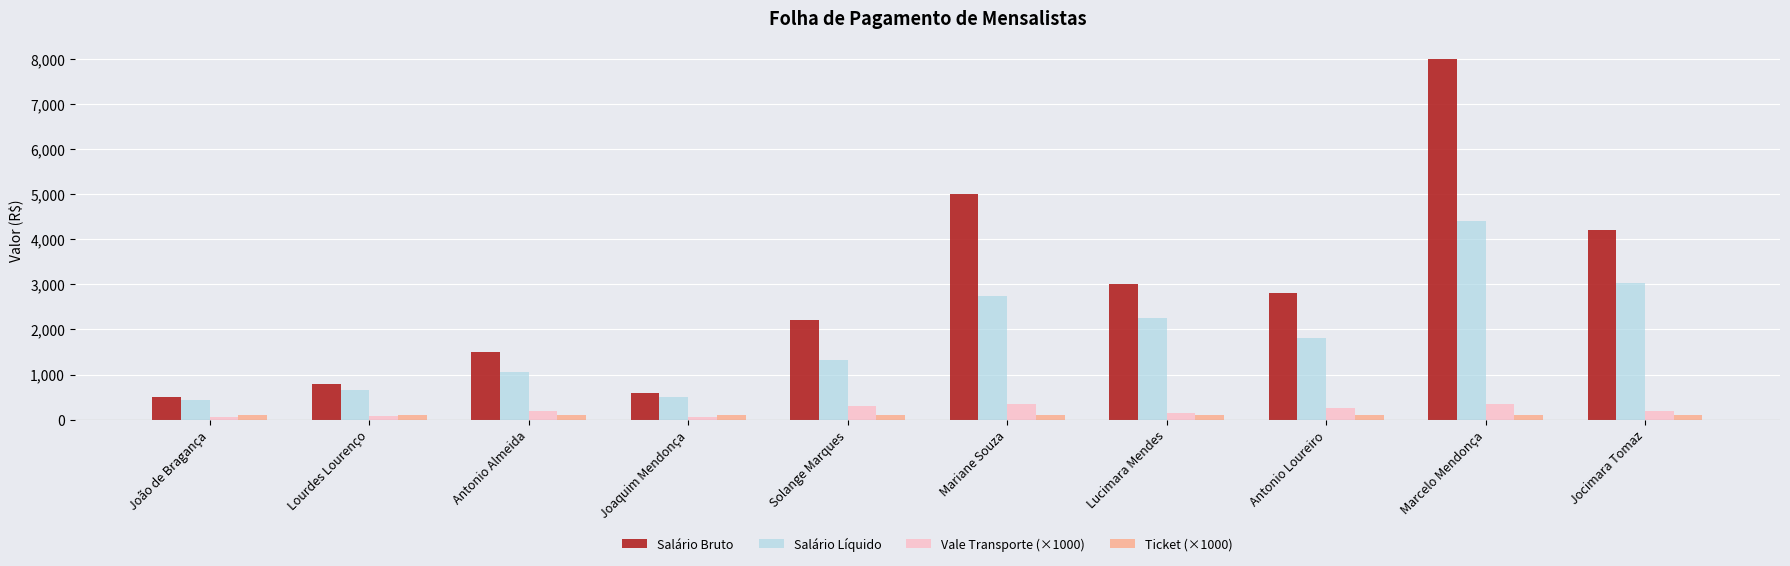

Which series has the largest range (max minus min)?

Salário Bruto